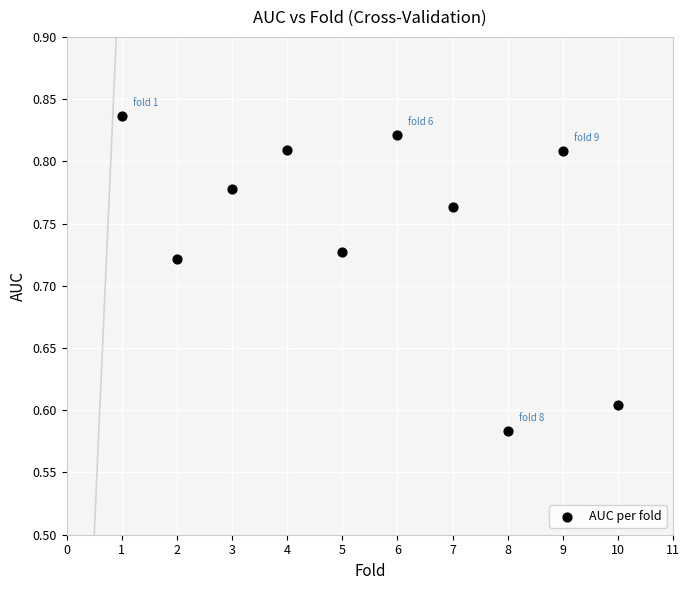

What is the range of X values (max minus min)?

9.0